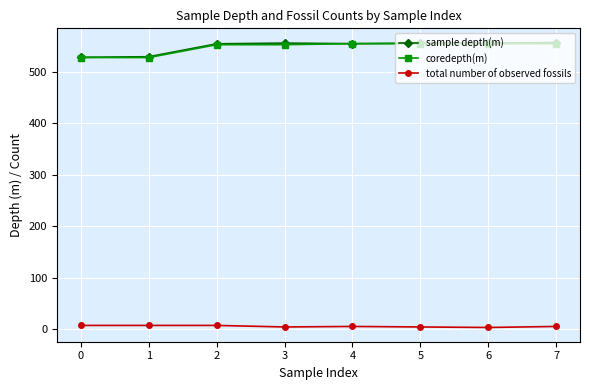

What is the total value across all series at 2?

1114.7